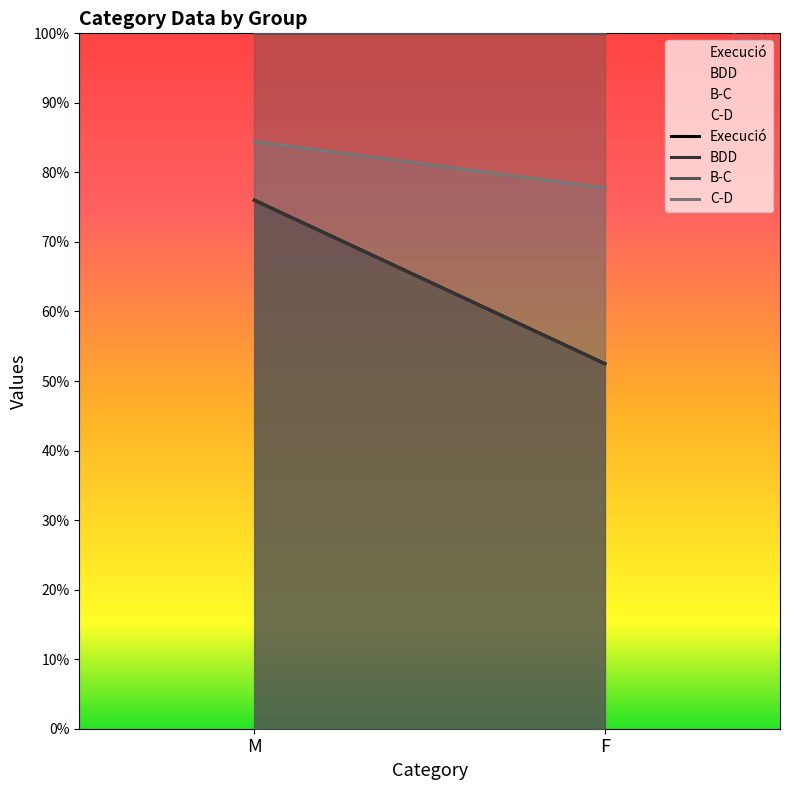

Reading left to right, transcribe all the data shown in this chart.

Execució: M=760.0	F=525.0
BDD: M=760.0	F=525.0
B-C: M=1000.0	F=1000.0
C-D: M=844.4	F=777.8